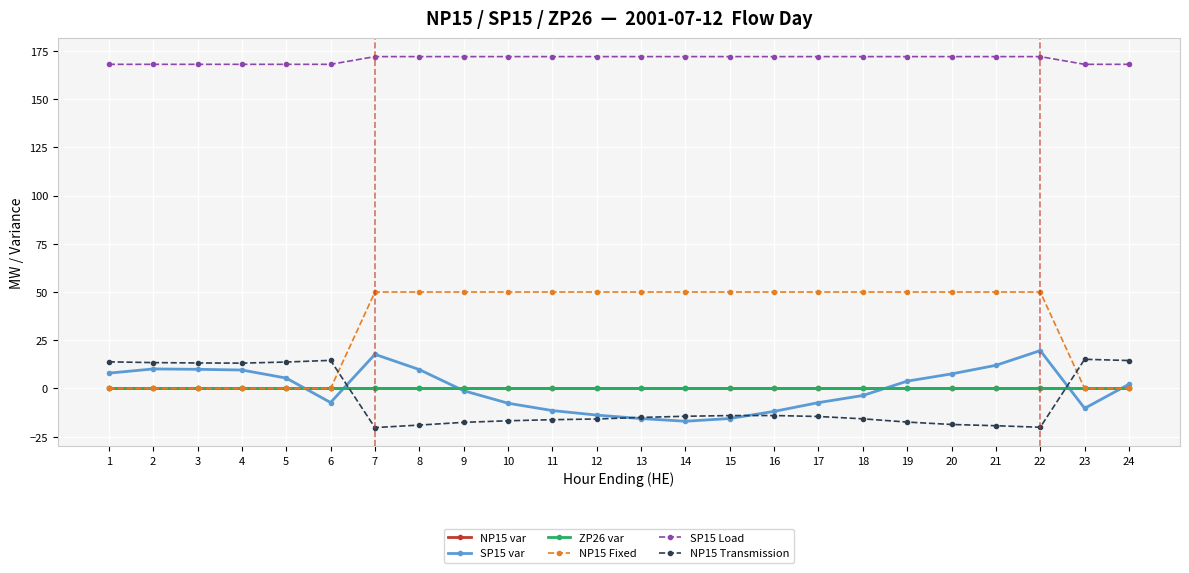

What is the total value across all series at 7?

219.5